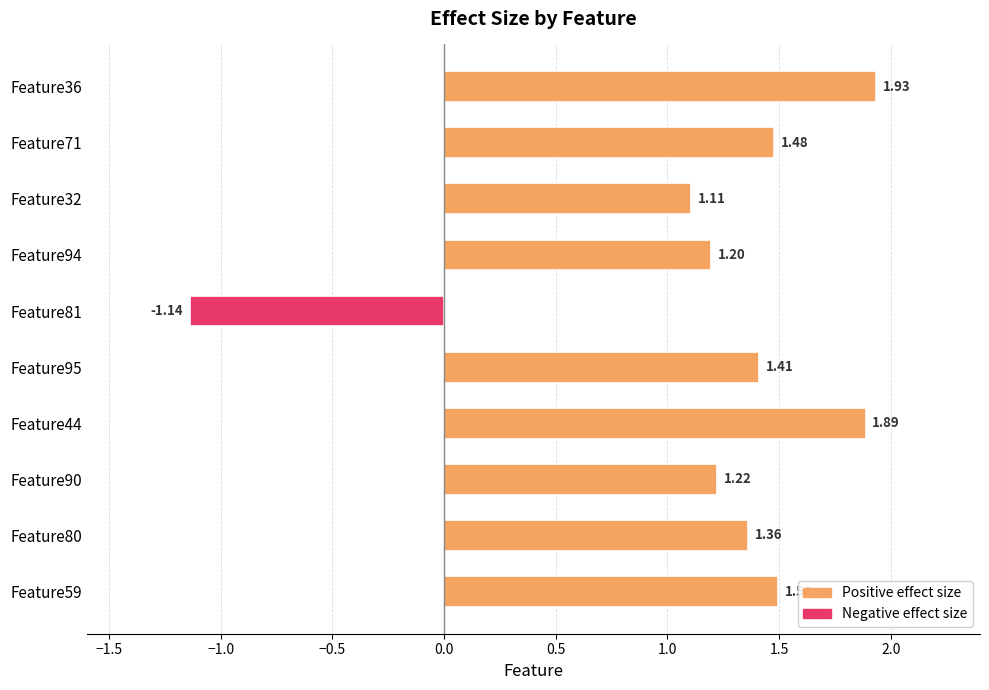

What is the change in value from Feature80 to Feature44?

+0.5